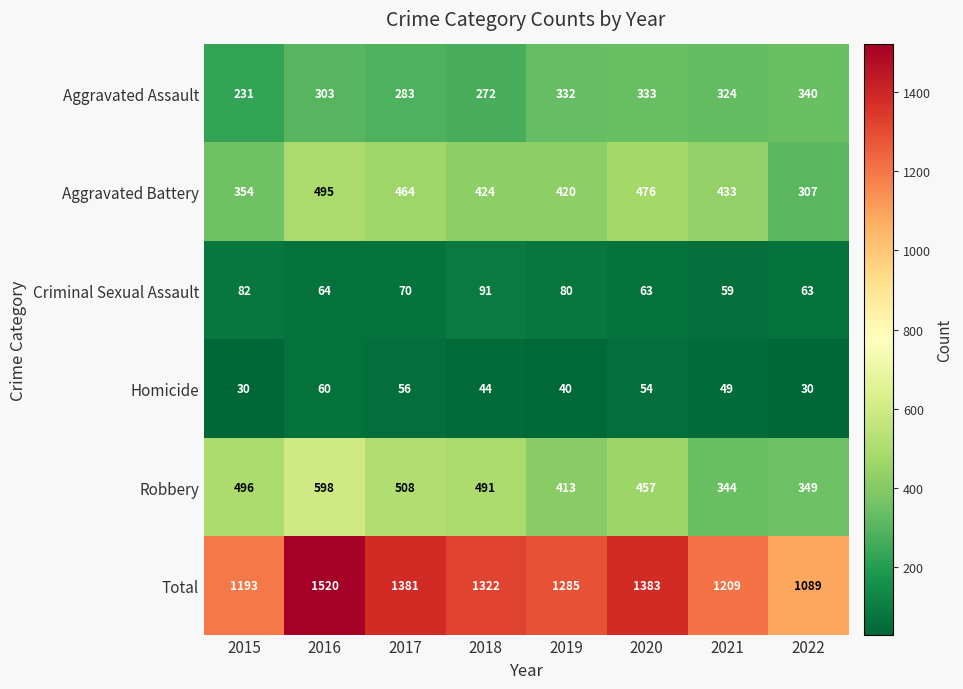

At which label does Total reach its minimum?

2022